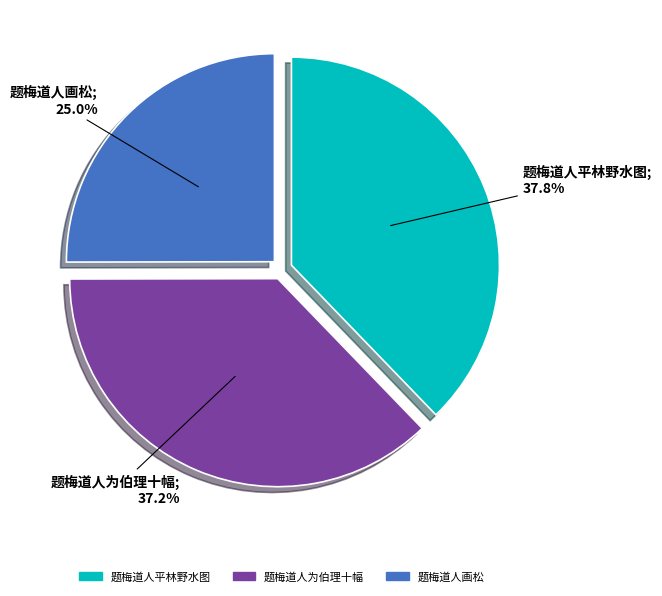

What percentage is NOT represented by 题梅道人画松?

75.0%